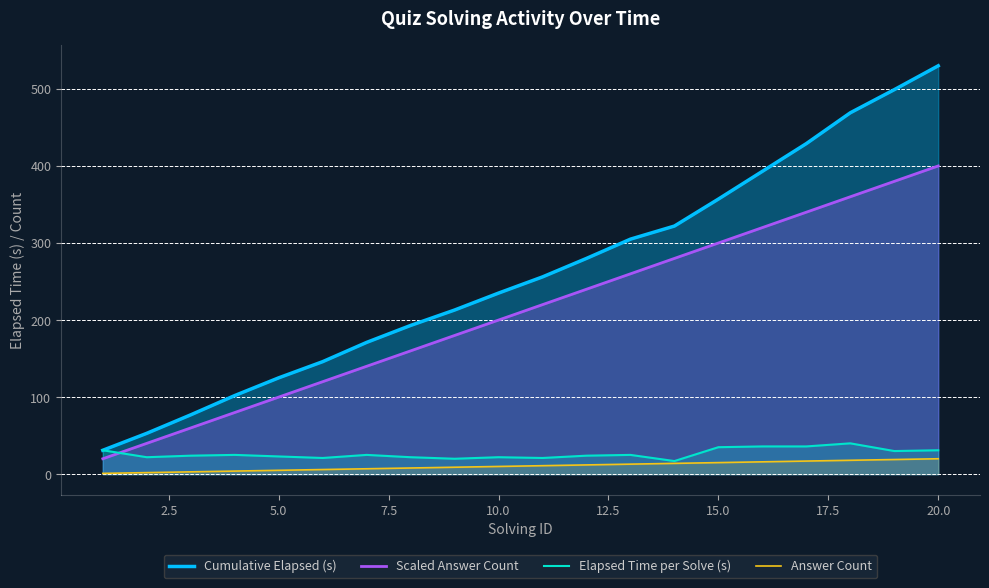

Which series has the widest spread of values?

Cumulative Elapsed (s)